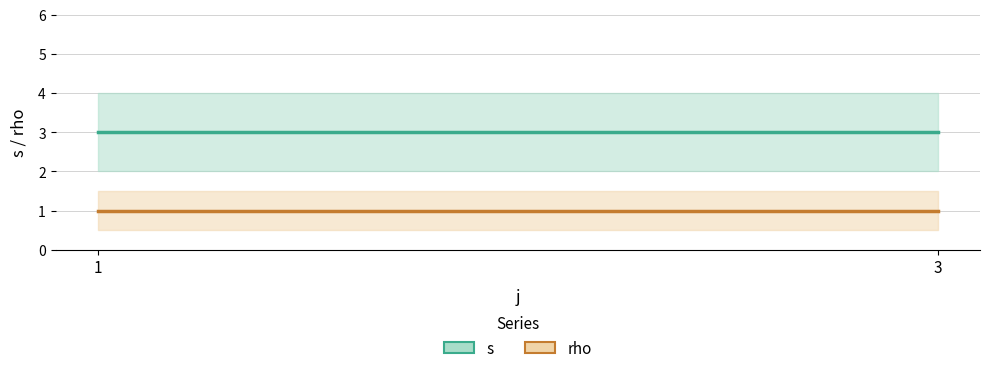

Is it true that s equals 3 at 1?

True